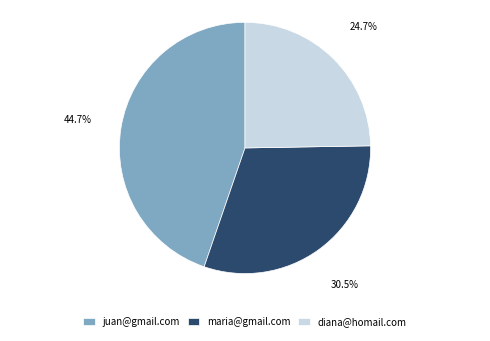

What is the smallest slice in the pie chart?

diana@homail.com